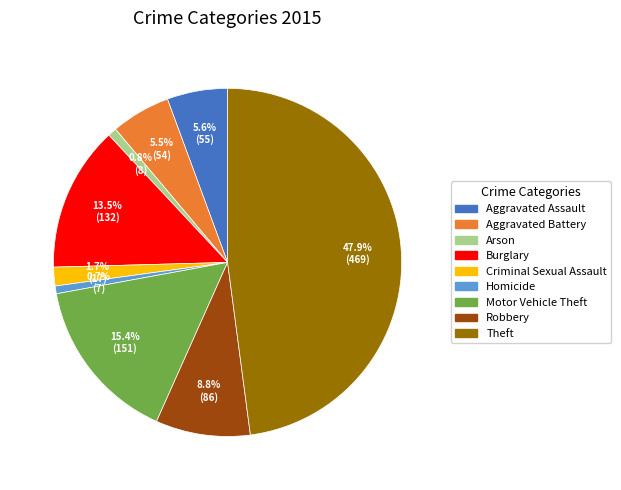

To the nearest percent, what is the difference between the largest and smallest slice percentages?

47%